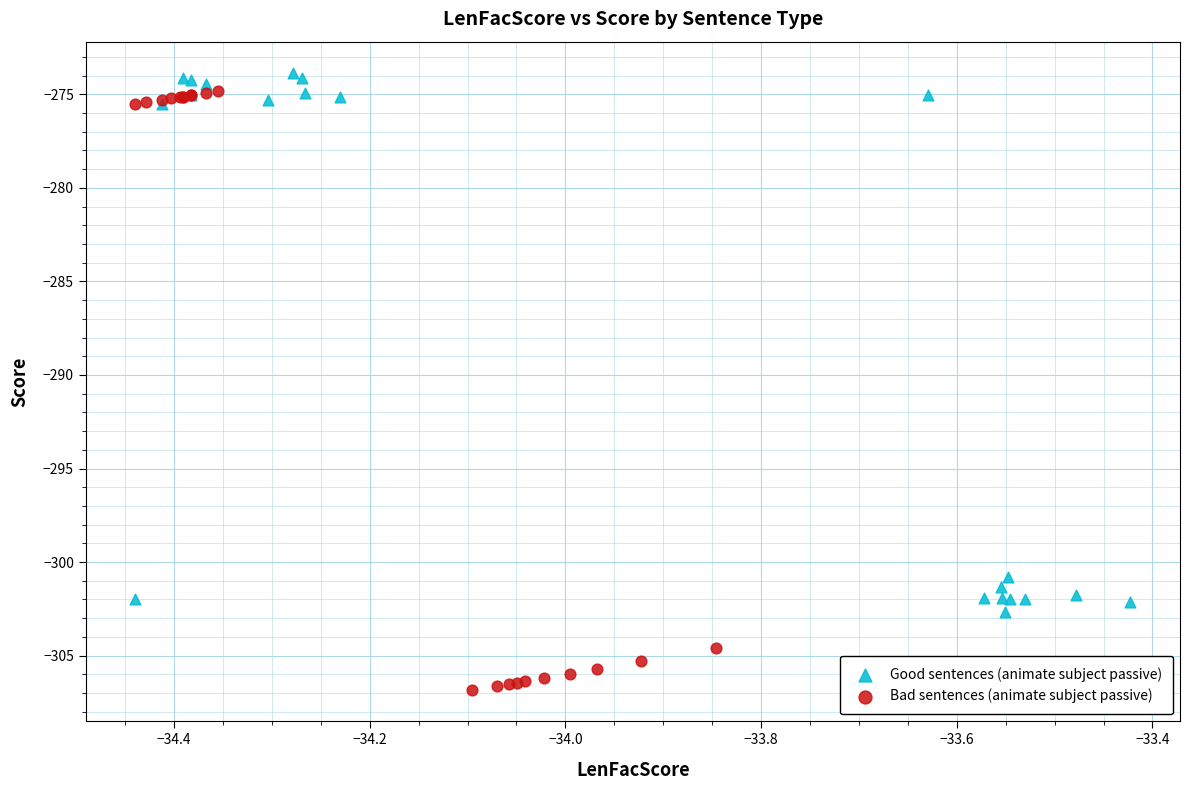

Which series has the largest Y range (max minus min)?

Bad sentences (animate subject passive)